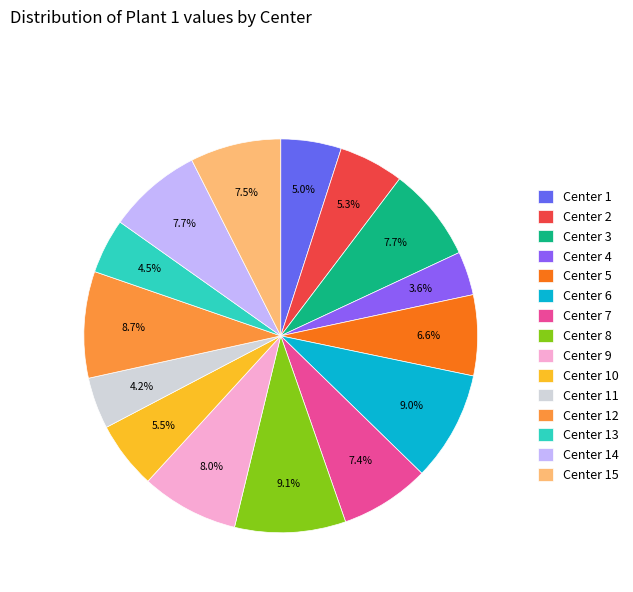

To the nearest percent, what portion does Center 7 represent?

7%